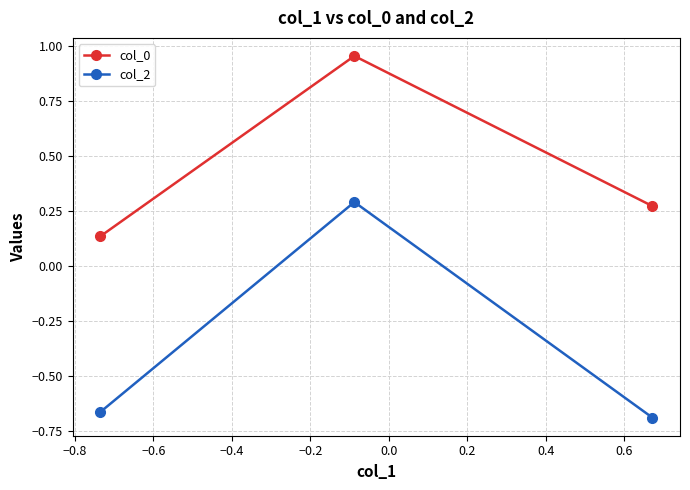

Rank the series by their maximum value, from lowest to highest.

col_2, col_0